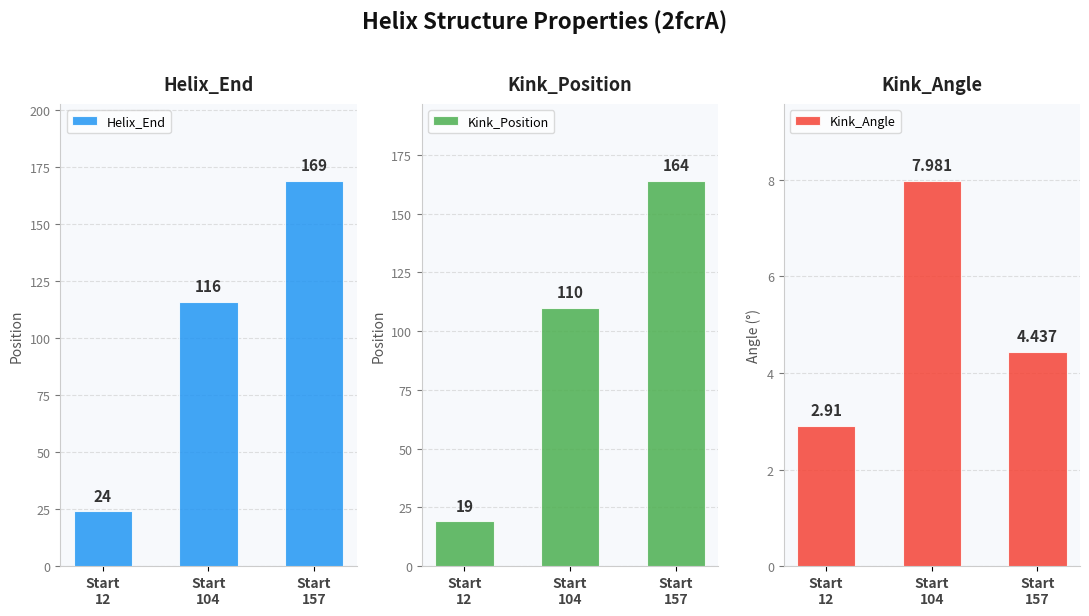

At how many categories does at least one series exceed 45?

2